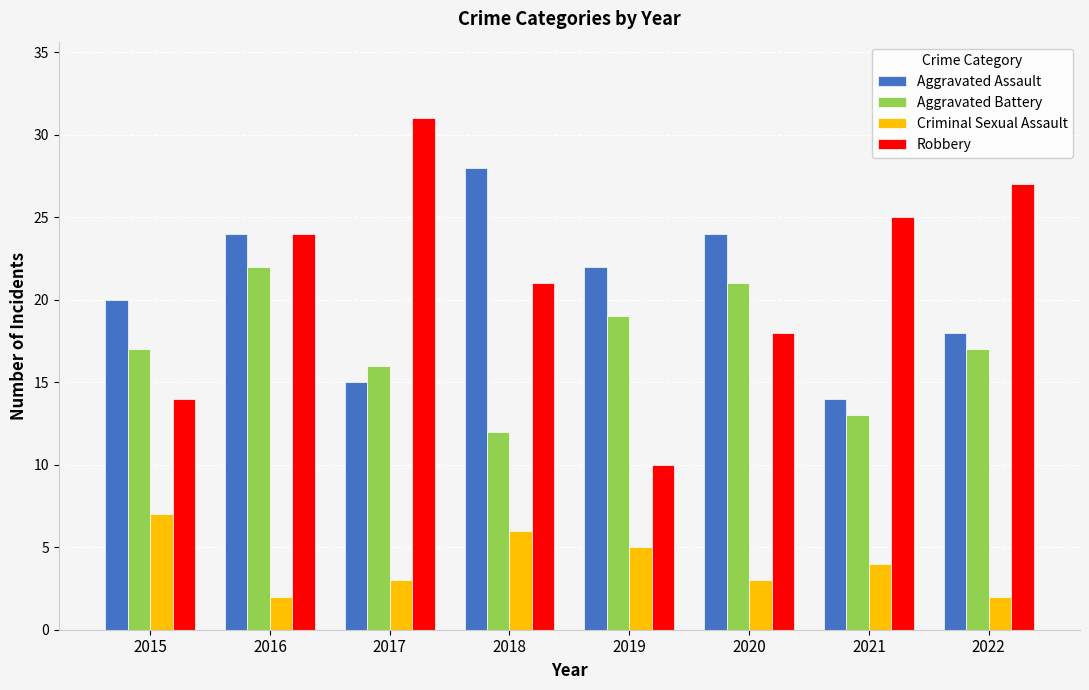

What is the average value of the Aggravated Battery series?

17